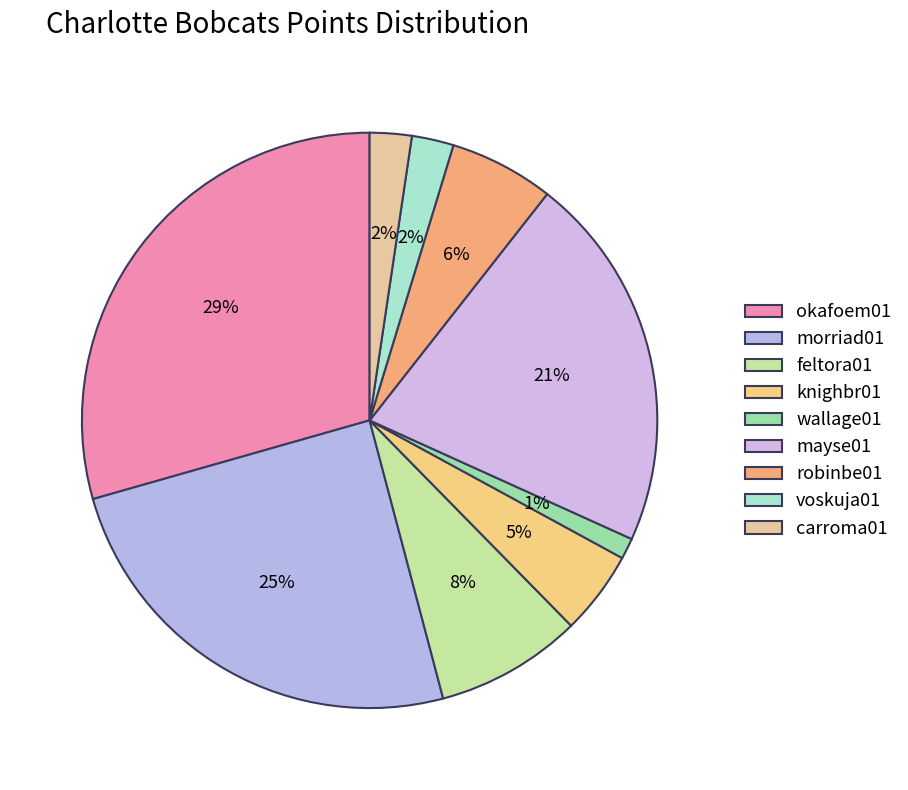

Is it true that carroma01 is 2% of the pie?

True